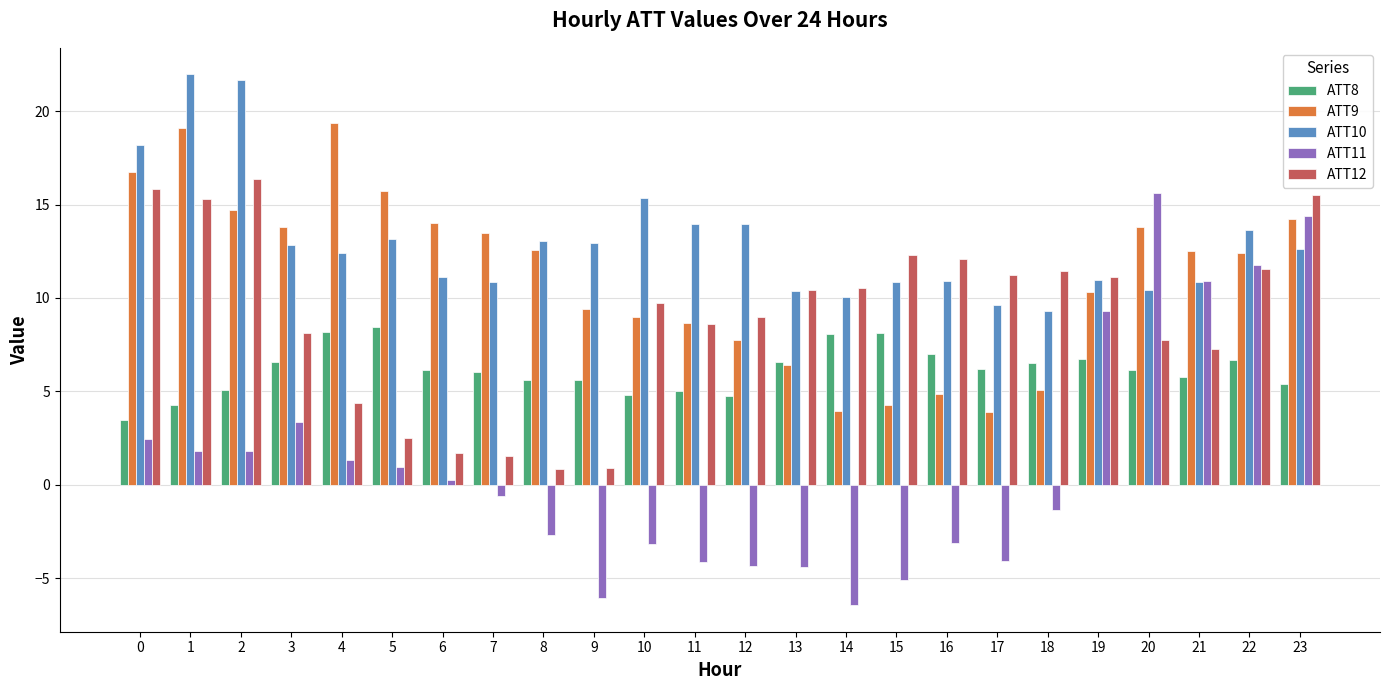

True or false: ATT8 has a value of 5.6 at 8.

True